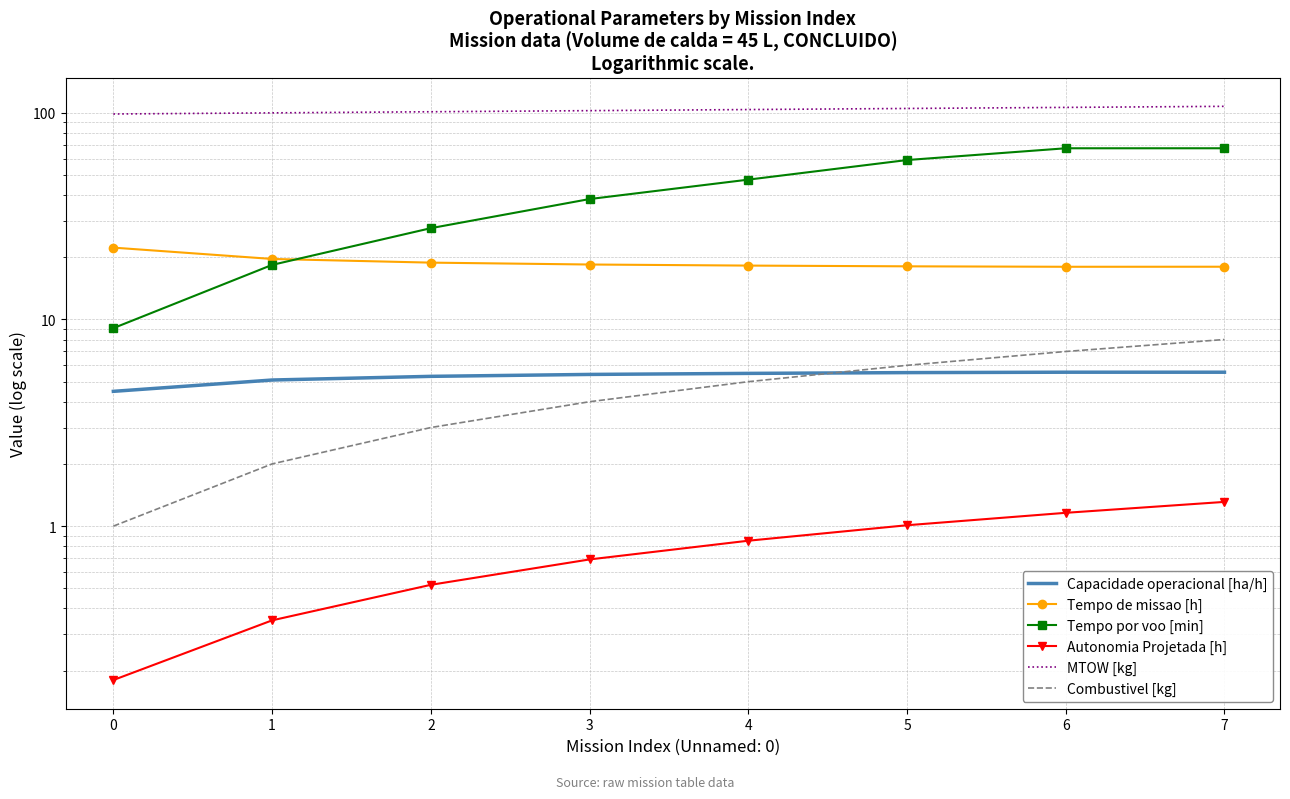

What is the difference between the Tempo de missao [h] values at 3 and 0?

3.8